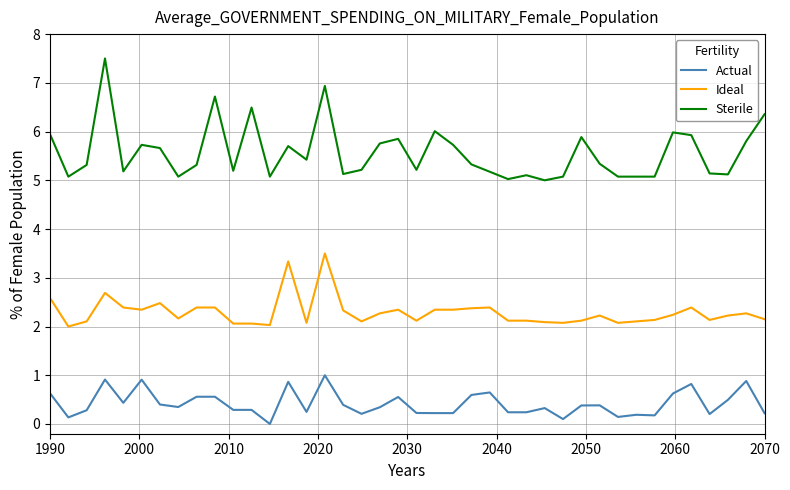

True or false: Actual and Sterile intersect in this chart.

False